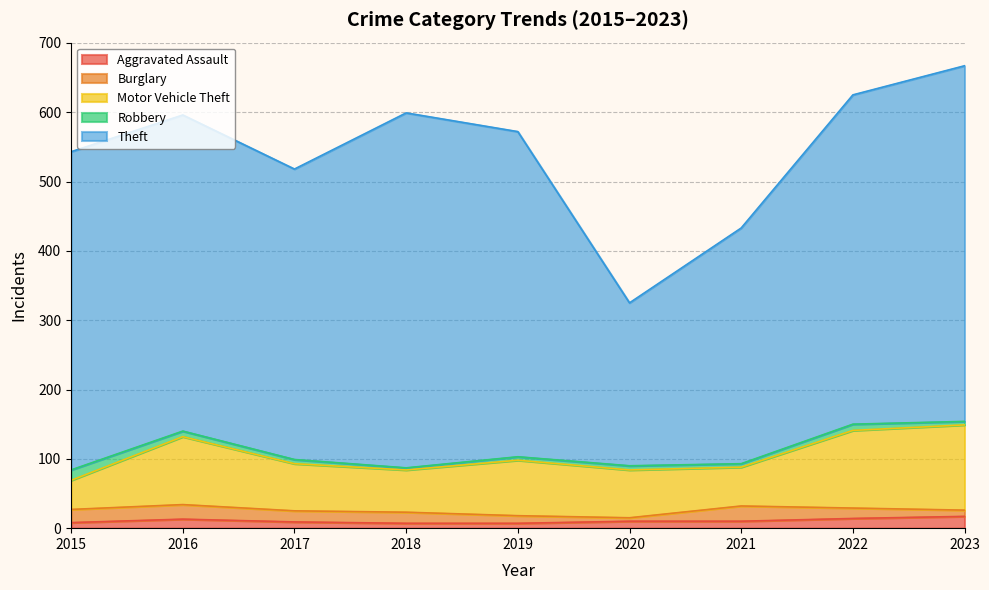

Reading right to left, what are all the values shown in this chart?

Aggravated Assault: 2023=17	2022=14	2021=10	2020=10	2019=7	2018=7	2017=9	2016=13	2015=8
Burglary: 2023=9	2022=15	2021=22	2020=5	2019=11	2018=16	2017=16	2016=21	2015=19
Motor Vehicle Theft: 2023=123	2022=112	2021=56	2020=69	2019=80	2018=61	2017=68	2016=98	2015=42
Robbery: 2023=5	2022=9	2021=5	2020=6	2019=5	2018=3	2017=6	2016=8	2015=15
Theft: 2023=513	2022=475	2021=340	2020=235	2019=469	2018=512	2017=419	2016=456	2015=459